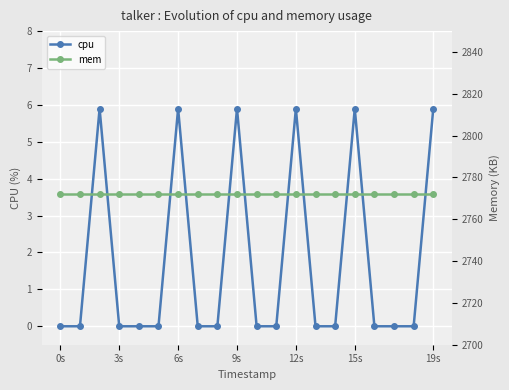

True or false: mem has more than 1 interior local peaks.

False